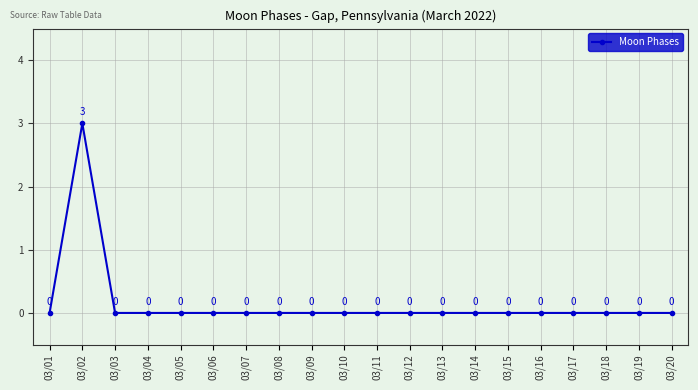

What is the greatest value displayed?

3